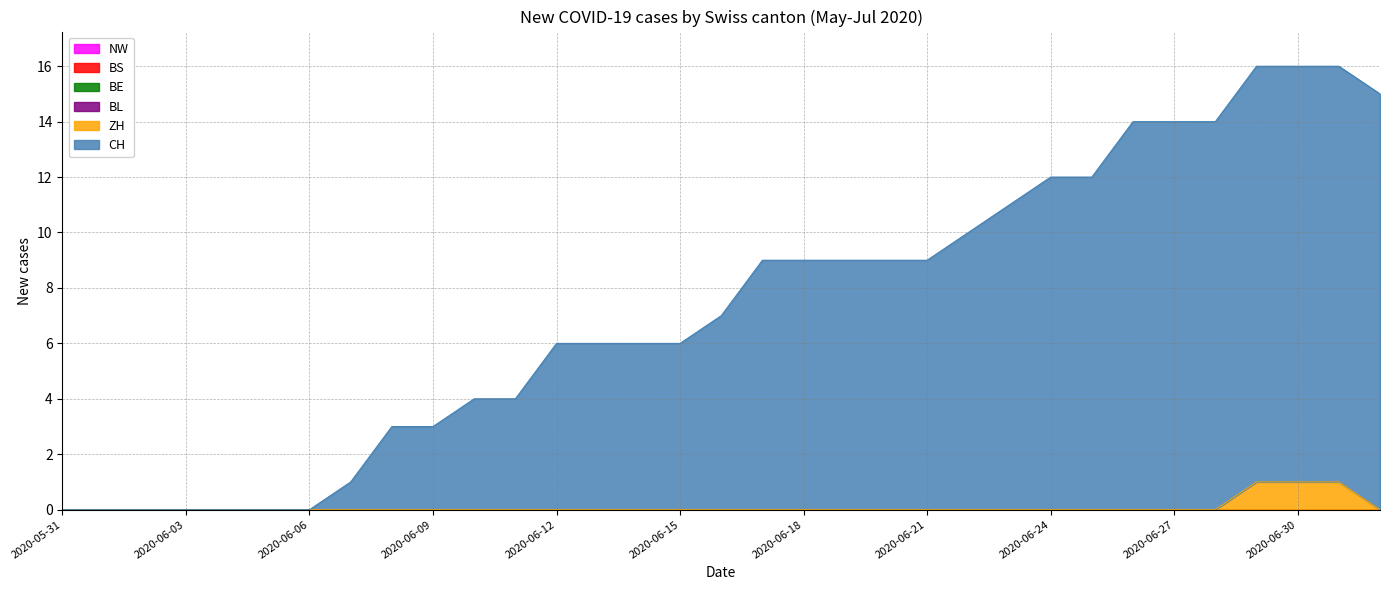

What position from the left is 2020-06-08?

9